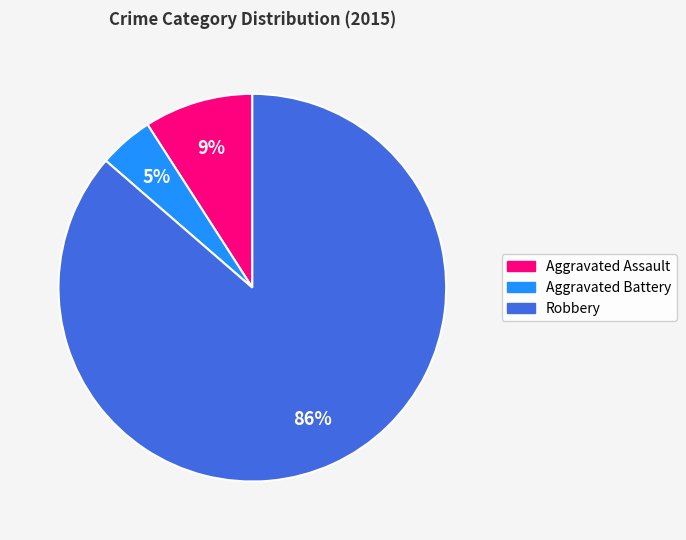

To the nearest percent, what is the average slice percentage?

33%